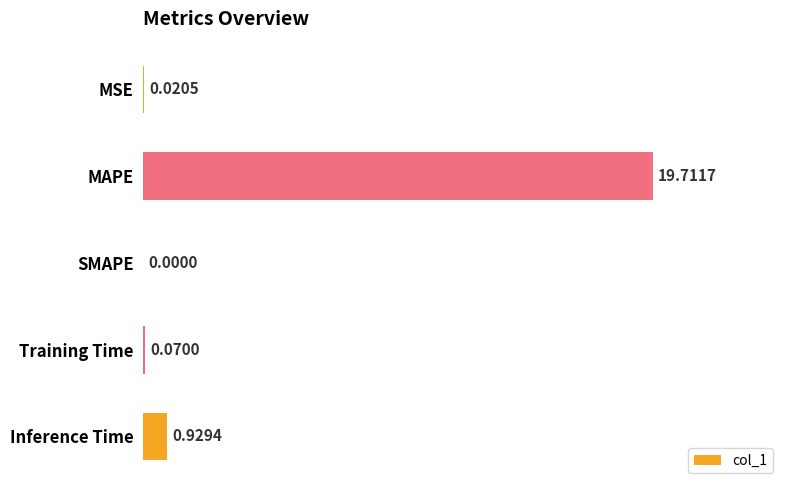

What is the average value?

4.1